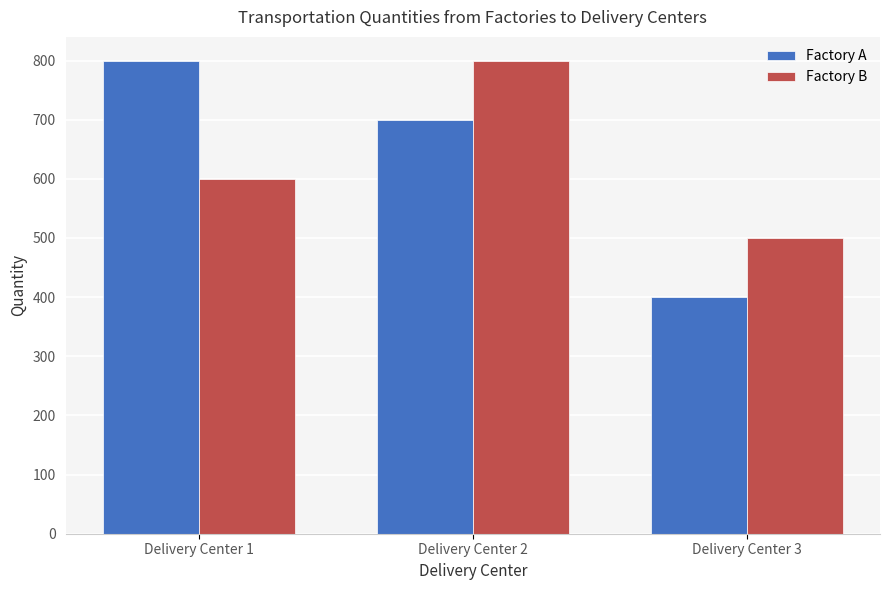

The value of Factory B at Delivery Center 2 is 800. True or false?

True